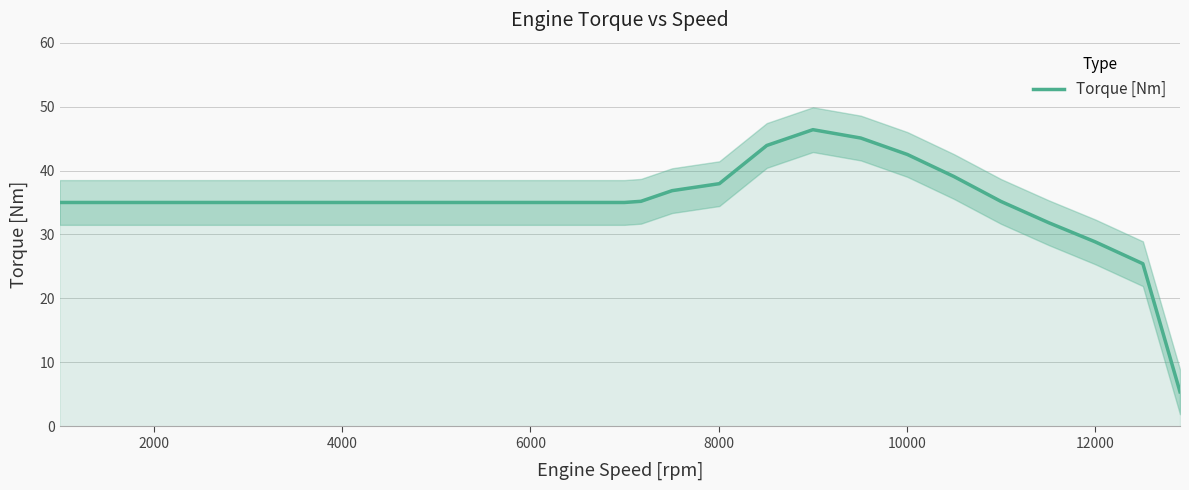

What is the smallest value displayed?

5.4